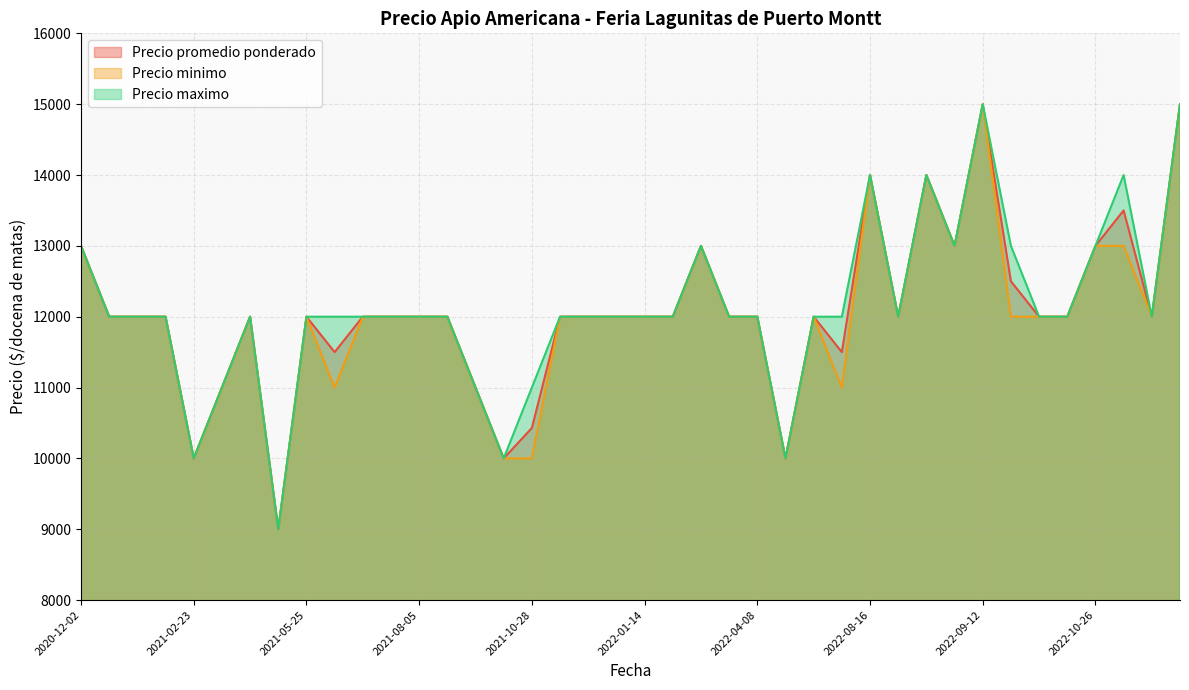

The value of Precio minimo at 2022-01-14 is 12000. True or false?

True